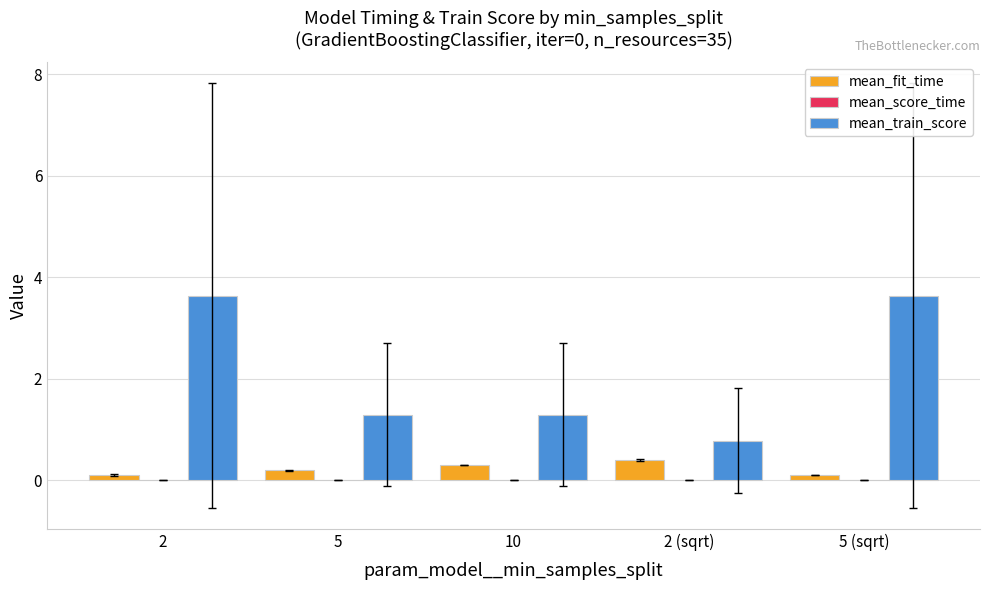

Count the mean_fit_time values in the range 0 to 1.

5